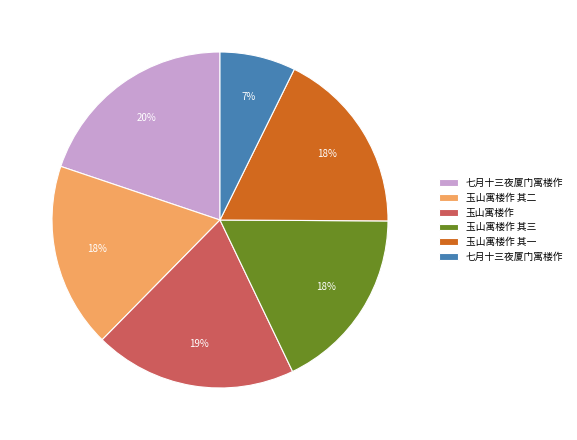

To the nearest percent, what is the average slice percentage?

17%